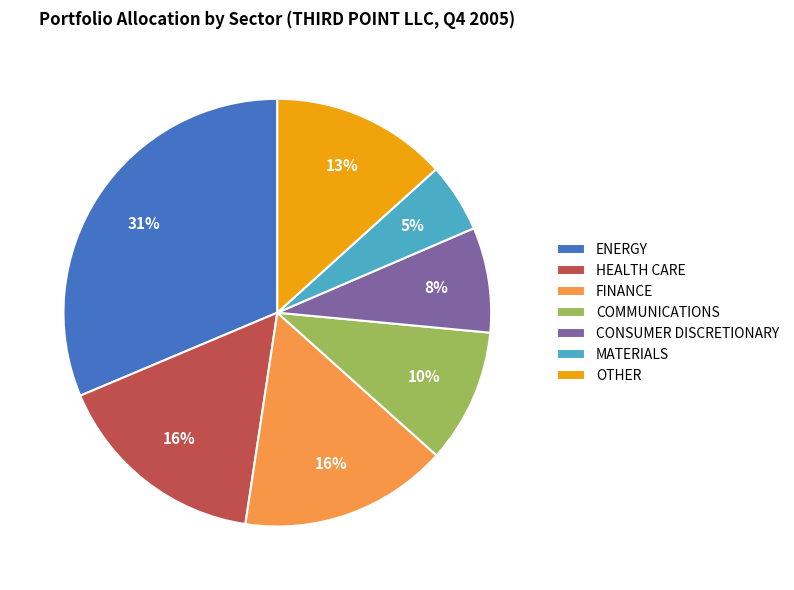

Is there a majority slice in this chart?

No